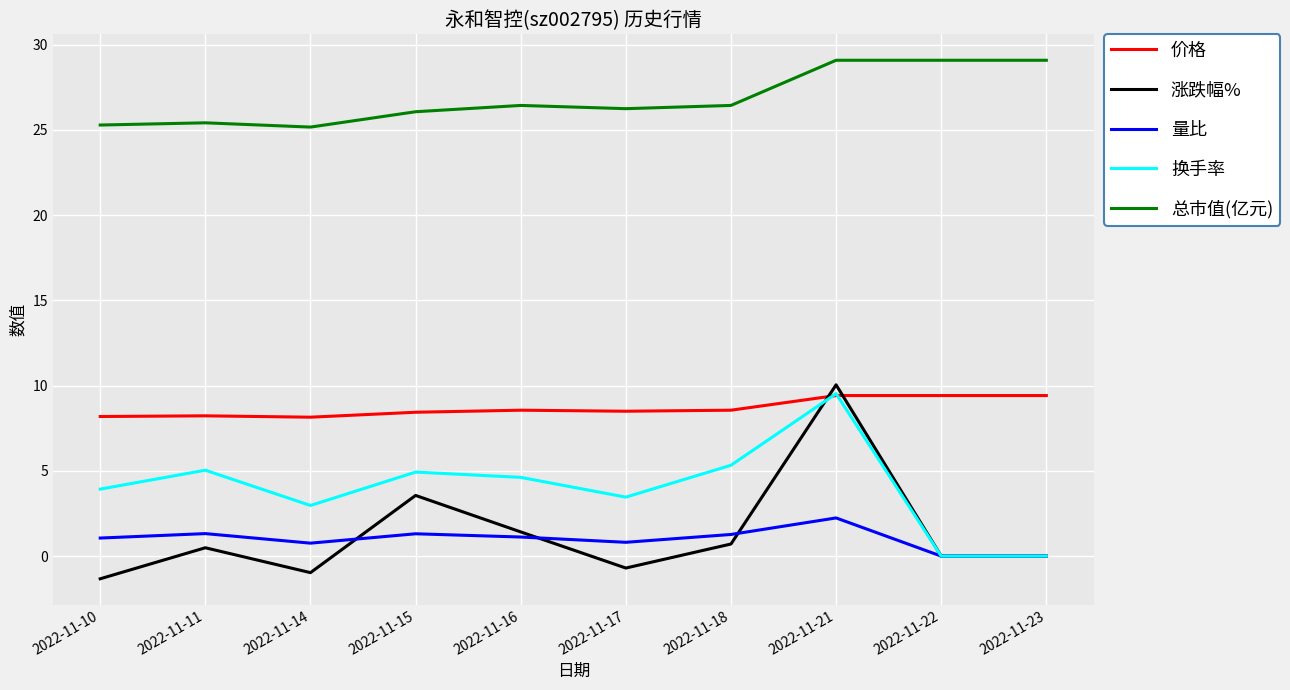

Where is 换手率 nearest to the value 4?

2022-11-10